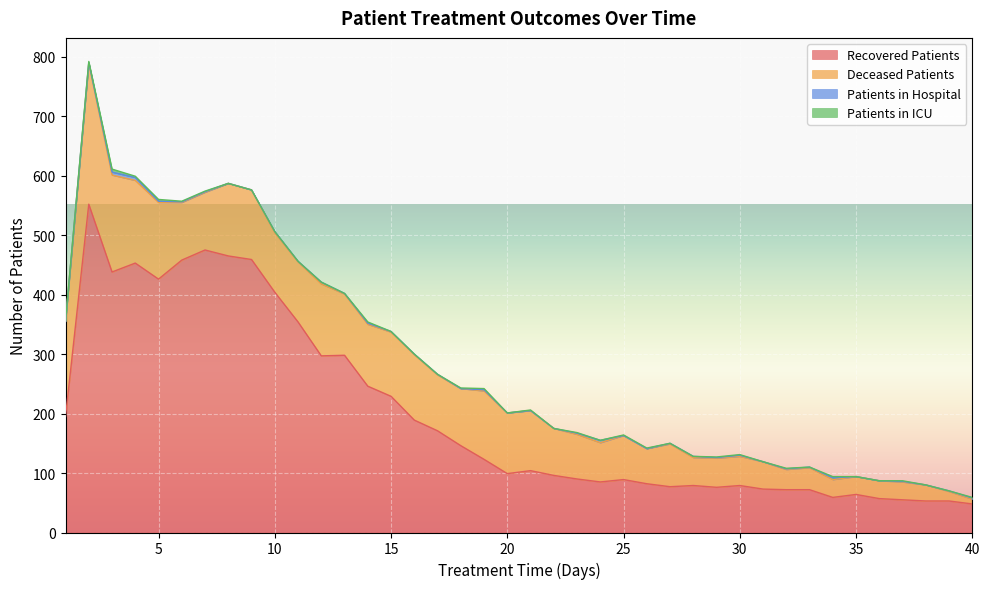

Reading left to right, transcribe all the data shown in this chart.

recovered_patients: 195	552	438	453	426	458	475	465	459	404	354	297	298	246	229	189	171	146	123	99	104	96	90	85	89	82	77	79	76	79	73	72	72	59	64	57	55	53	53	48
deceased_patients: 160	237	163	139	129	97	97	122	117	100	101	121	103	104	108	110	94	96	115	102	101	79	75	66	74	59	72	47	49	49	46	34	37	30	30	30	30	27	16	8
patients_in_hospital: 1	1	5	5	2	1	1	0	0	2	1	3	1	2	1	1	1	0	2	0	0	0	2	4	0	0	1	2	1	2	0	1	1	3	0	0	1	0	1	2
patients_in_icu: 1	2	5	2	3	1	1	0	0	0	0	0	0	2	0	0	0	1	2	0	1	0	1	0	1	1	0	0	1	1	0	1	0	2	0	0	1	0	0	1